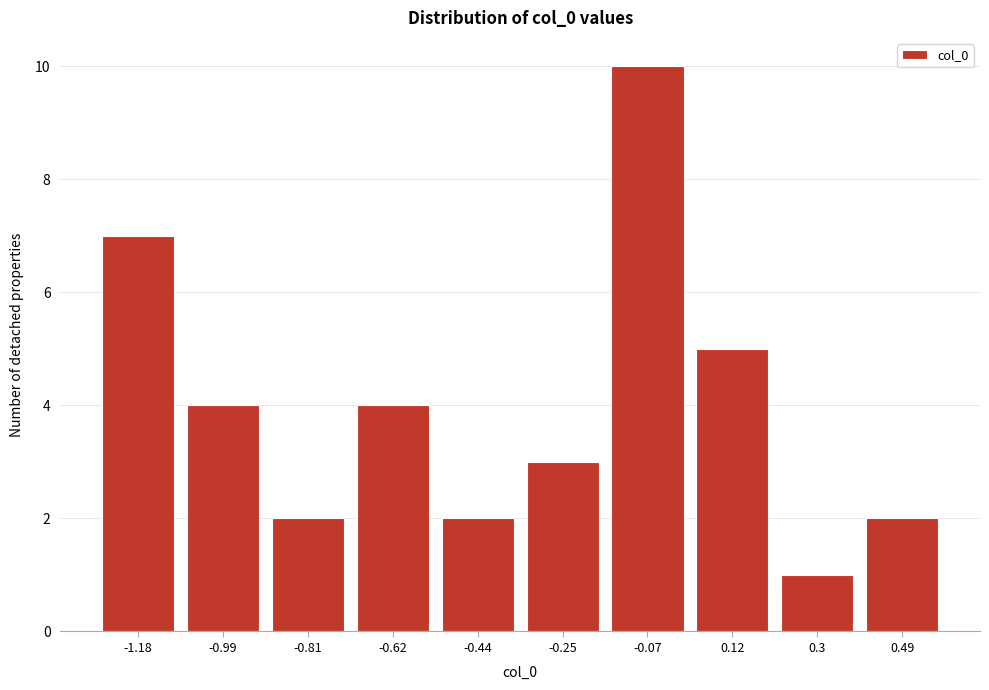

Reading left to right, transcribe all the data shown in this chart.

-1.18=7	-0.99=4	-0.81=2	-0.62=4	-0.44=2	-0.25=3	-0.07=10	0.12=5	0.3=1	0.49=2